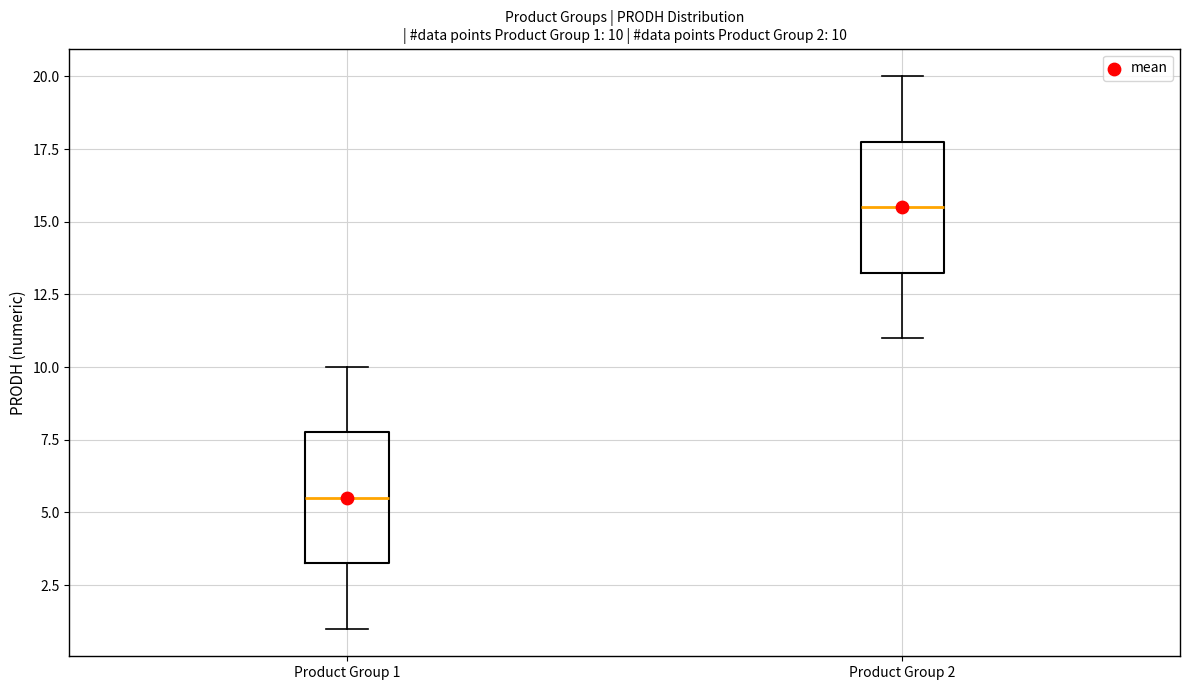

Which box has the lowest median line?

Product Group 1